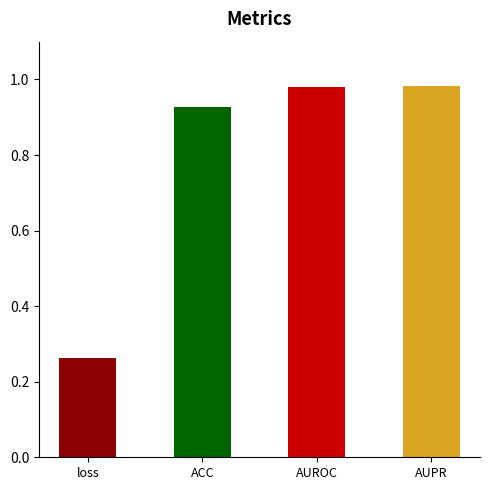

What is the sum of the values at loss and AUPR?

1.2